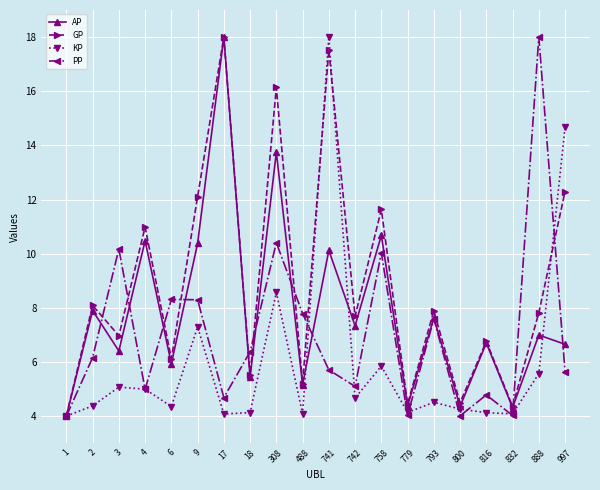

The value of AP at 758 is 10.7. True or false?

True